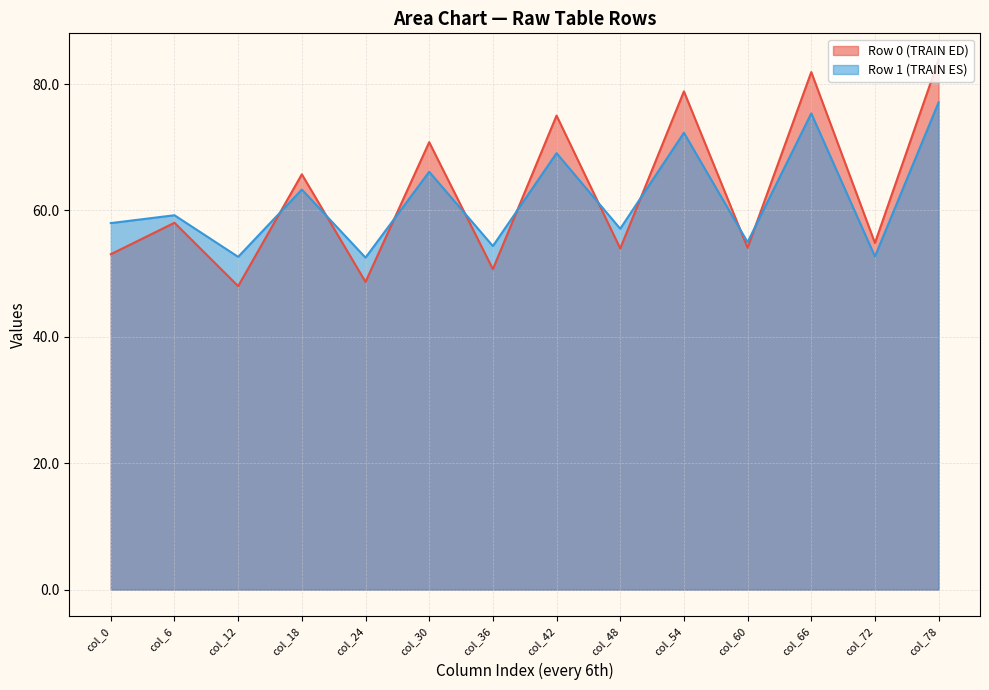

What are all the series names shown in the legend?

Row 0 (TRAIN ED), Row 1 (TRAIN ES)